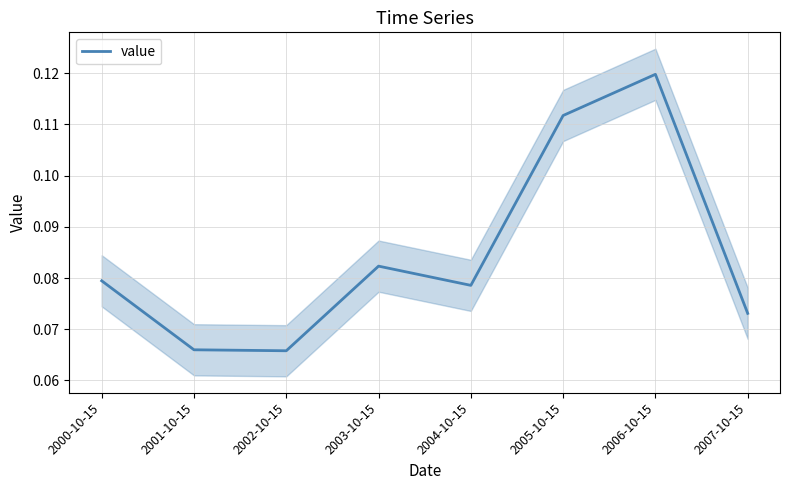

Reading left to right, what are all the values shown in this chart?

0.1	0.1	0.1	0.1	0.1	0.1	0.1	0.1